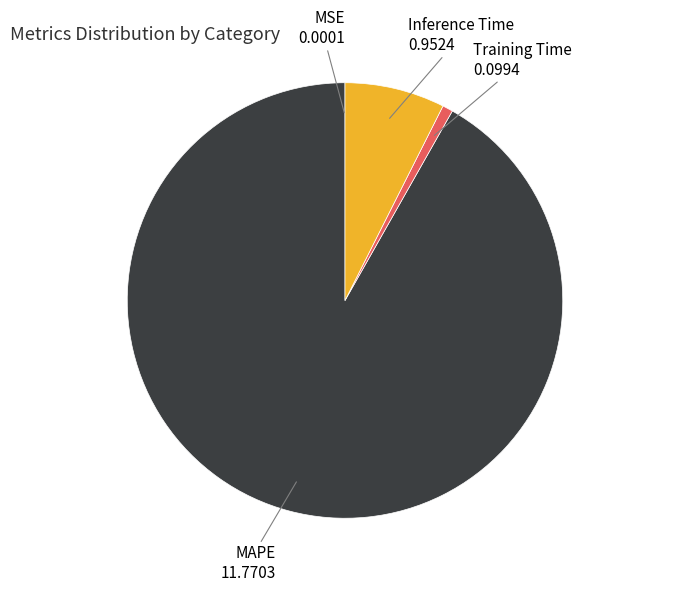

Does any single category account for the majority?

Yes